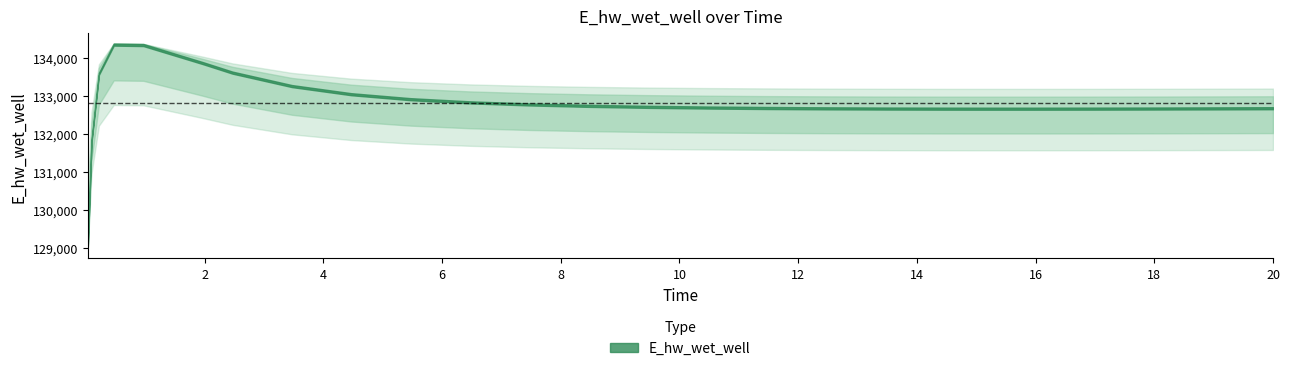

Is it true that the value at 19.96875 is 178144.2?

False